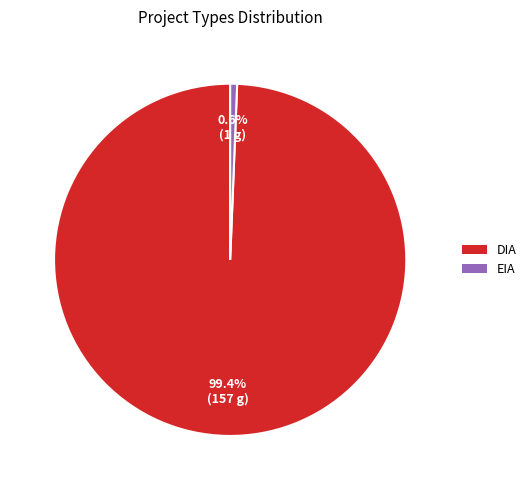

To the nearest percent, what percentage of the pie is EIA?

1%